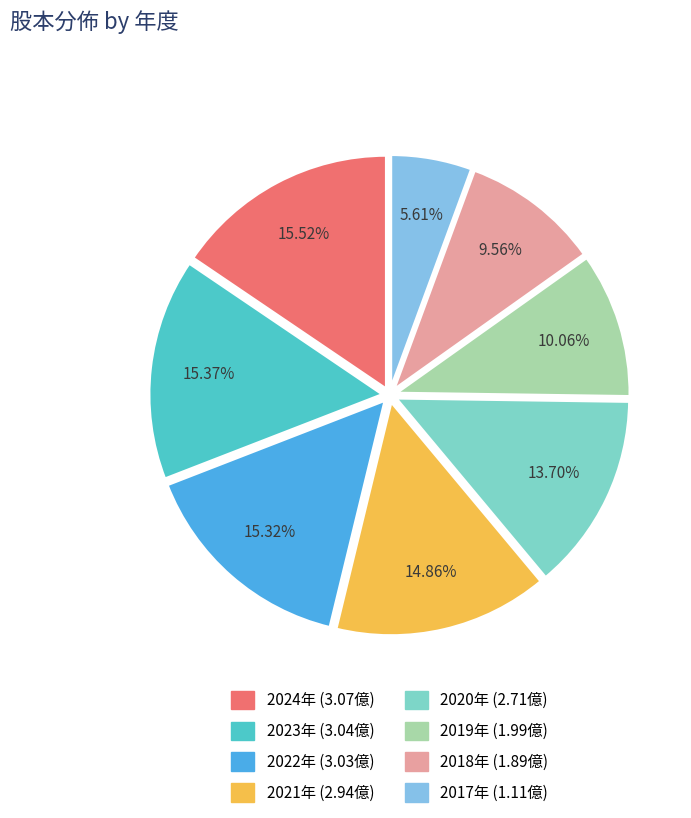

To the nearest percent, what is the difference between the largest and smallest slice percentages?

10%